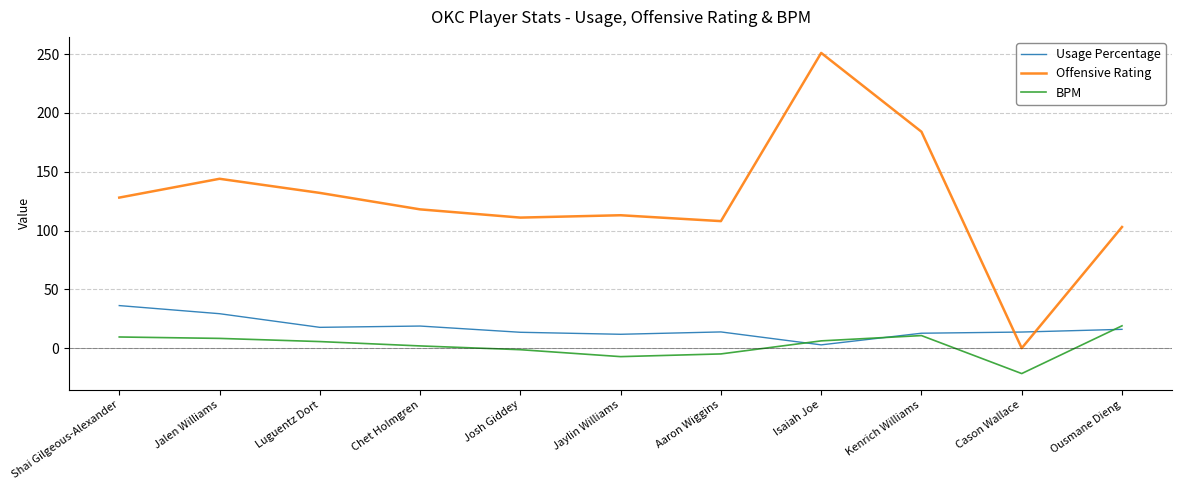

At which category is the sum across all series the highest?

Isaiah Joe